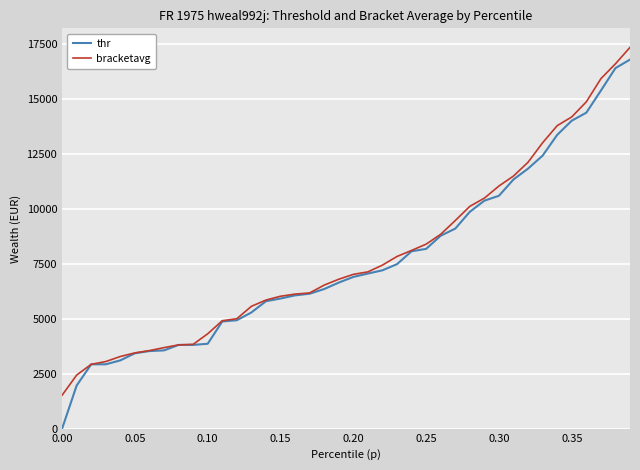

Which series has the largest range (max minus min)?

thr